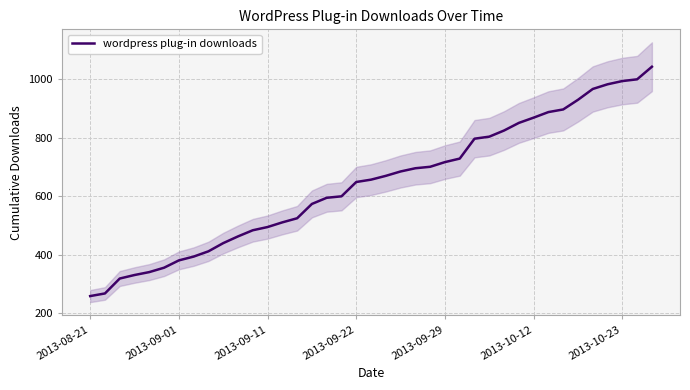

What is the minimum value for wordpress plug-in downloads?

259